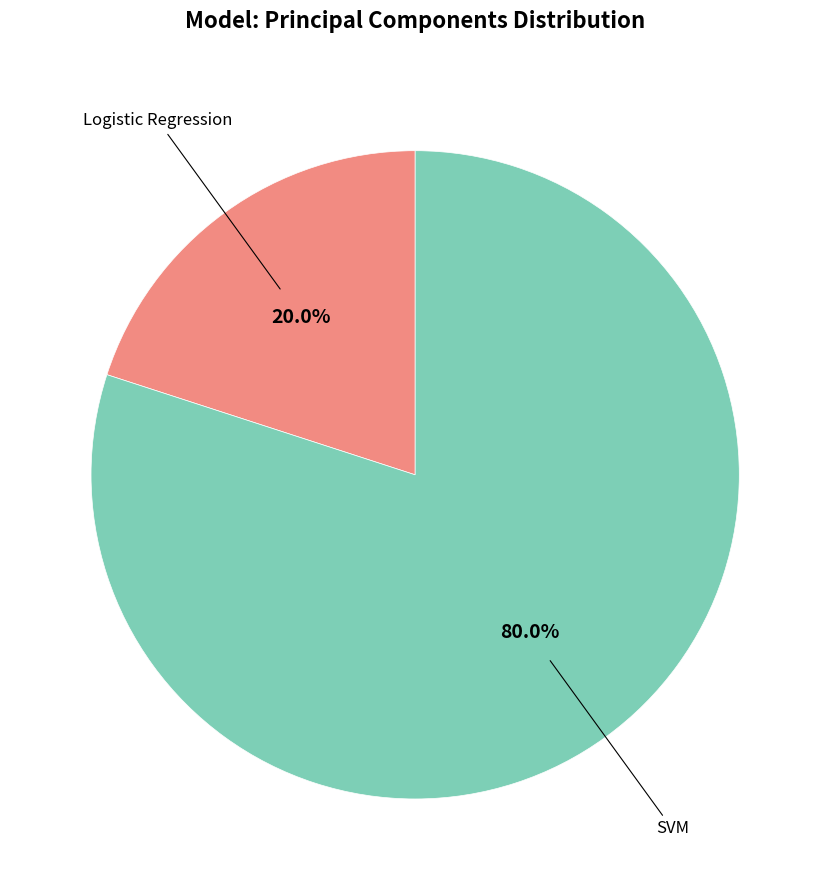

Between SVM and Logistic Regression, which is larger?

SVM